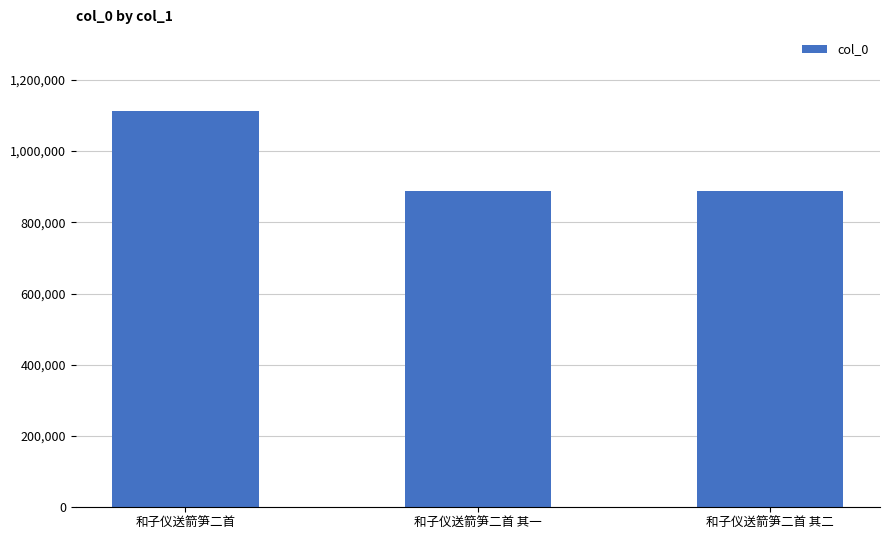

Is it true that the value at 和子仪送箭笋二首 其一 is 421141?

False